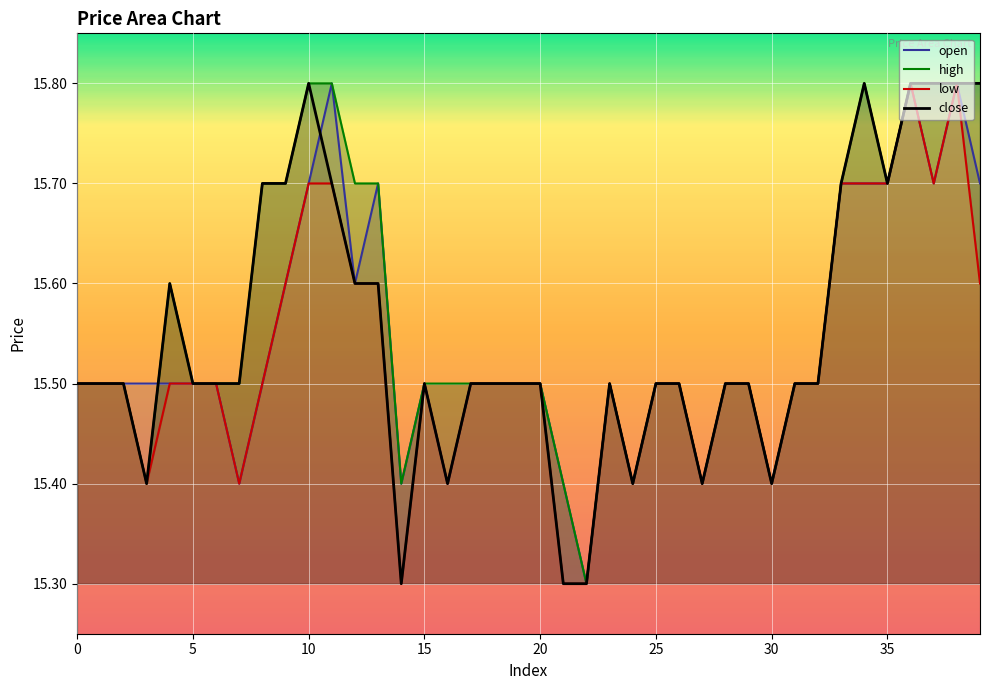

List the series in order of their peak value, lowest first.

open, high, low, close